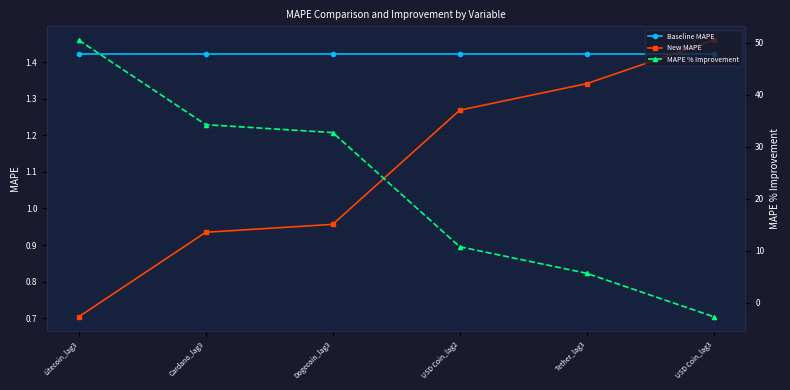

Reading left to right, list all the values displayed in this chart.

Baseline MAPE: Litecoin_lag3=1.4	Cardano_lag3=1.4	Dogecoin_lag3=1.4	USD Coin_lag2=1.4	Tether_lag3=1.4	USD Coin_lag3=1.4
New MAPE: Litecoin_lag3=0.7	Cardano_lag3=0.9	Dogecoin_lag3=1.0	USD Coin_lag2=1.3	Tether_lag3=1.3	USD Coin_lag3=1.5
MAPE % Improvement: Litecoin_lag3=50.5	Cardano_lag3=34.3	Dogecoin_lag3=32.8	USD Coin_lag2=10.8	Tether_lag3=5.7	USD Coin_lag3=-2.7